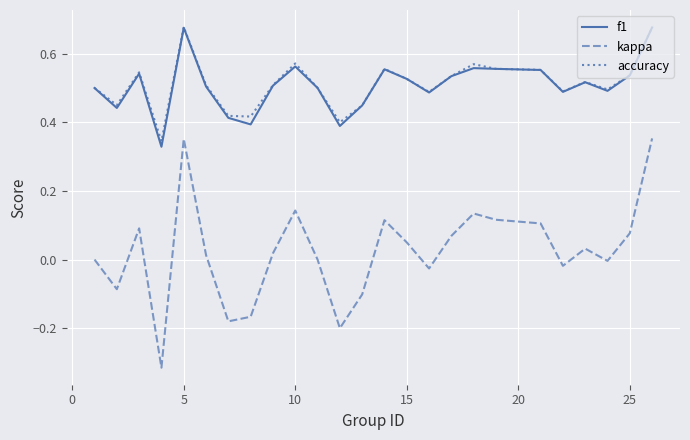

Which series has the largest range (max minus min)?

kappa